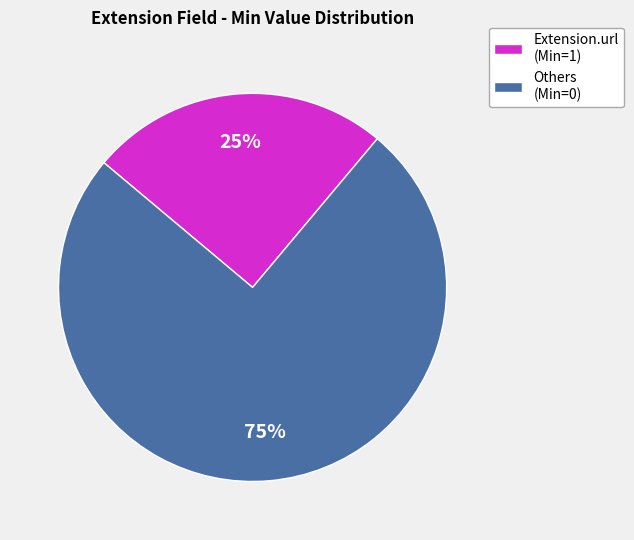

To the nearest percent, what is the average slice percentage?

50%